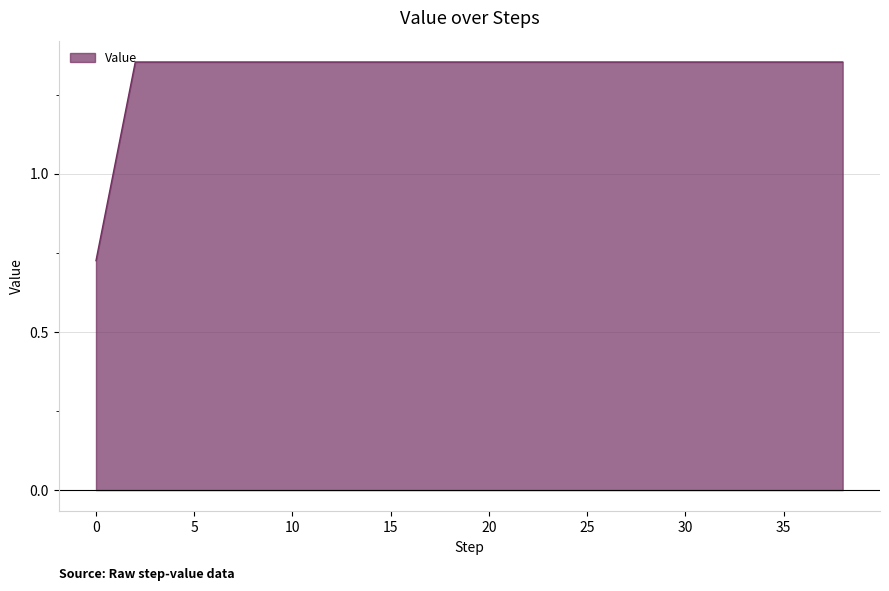

What is the difference between the maximum and minimum values?

0.6